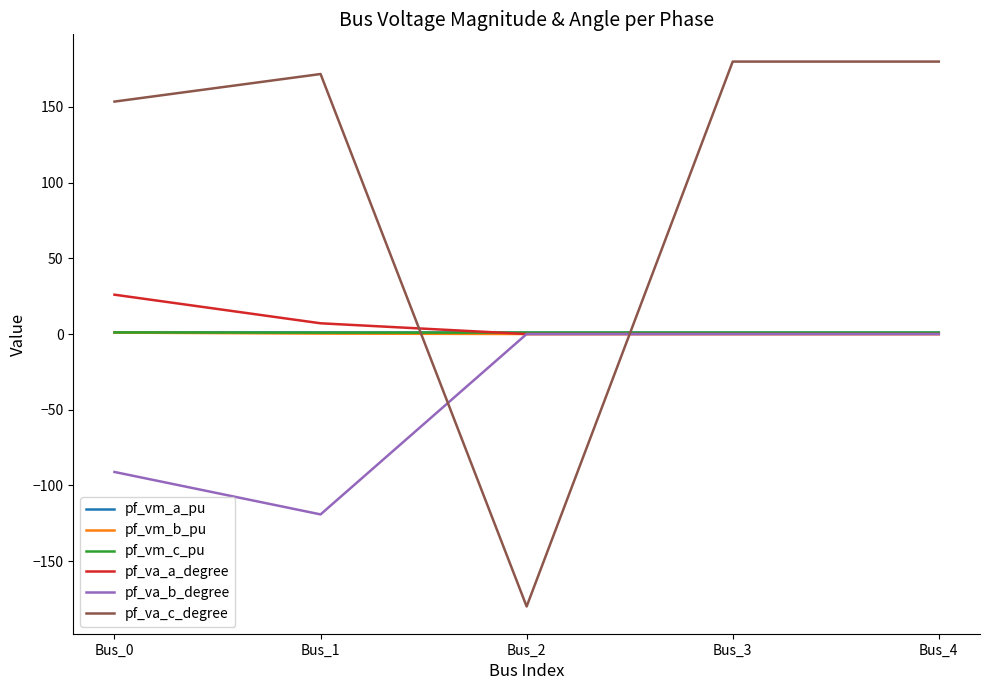

The pf_va_a_degree series shows 26.0 at Bus_0. True or false?

True